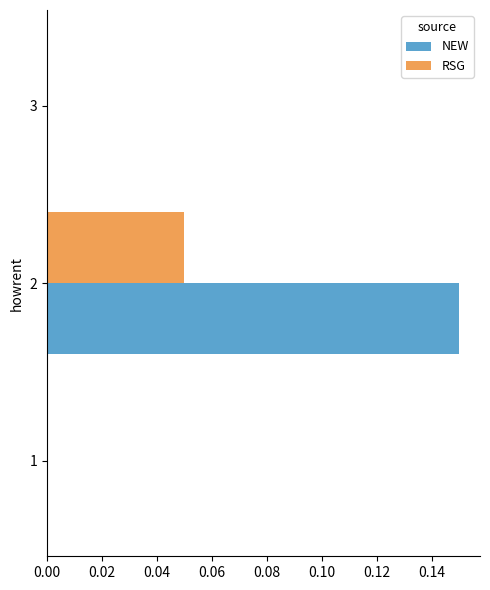

The NEW series shows -0.1 at 3. True or false?

False